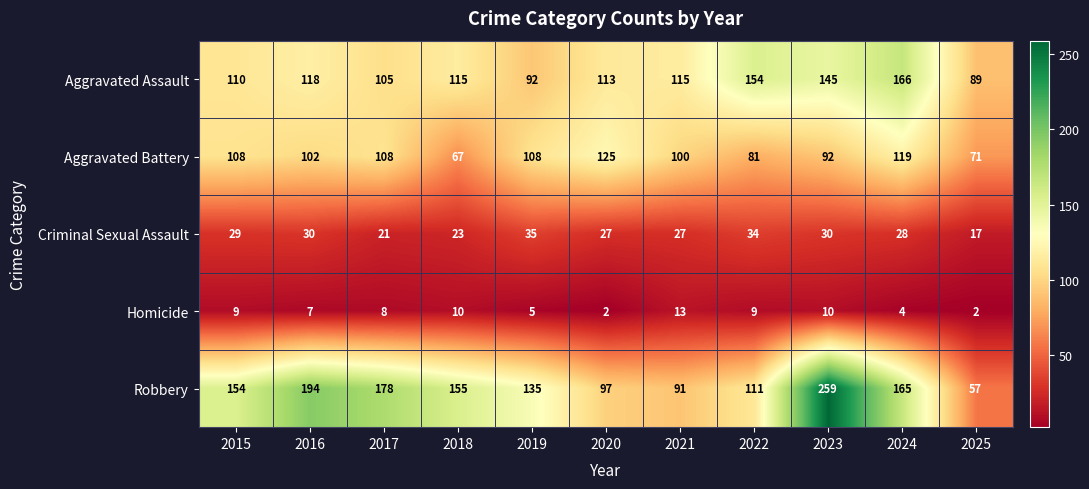

What is the average value of the Homicide series?

7